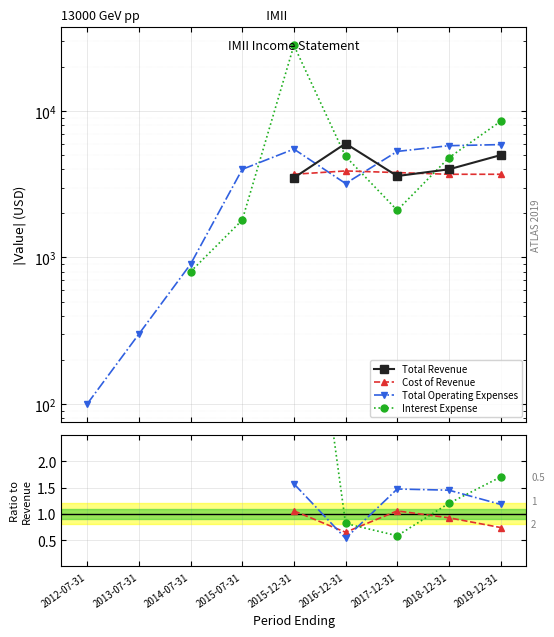

In Interest Expense, how many points are lower than both neighbors (excluding endpoints)?

1